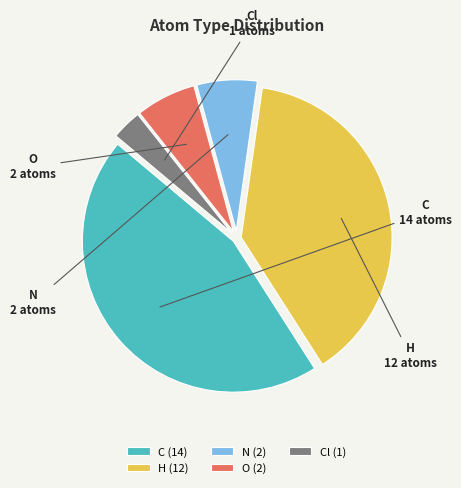

Is there a majority slice in this chart?

No